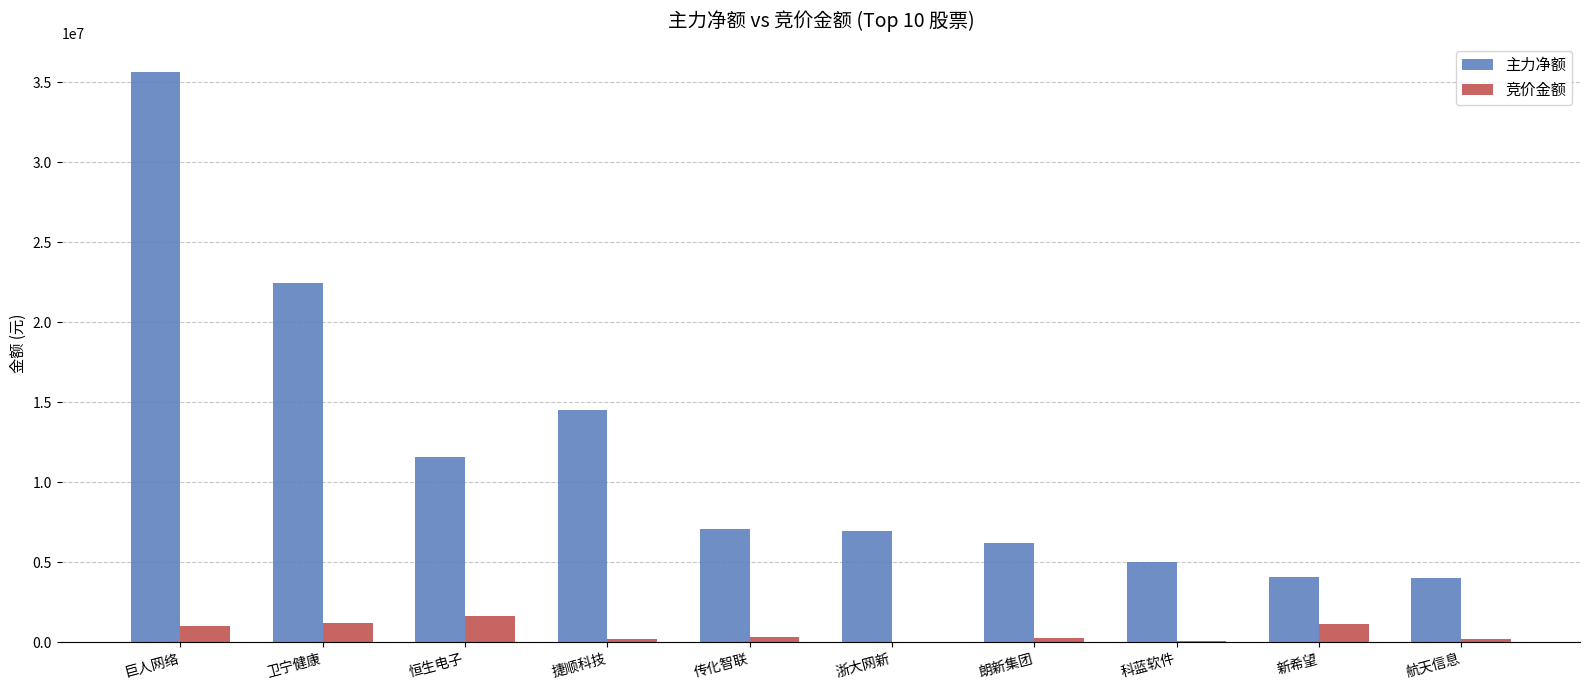

At which label is 主力净额 closest to 19839924?

卫宁健康